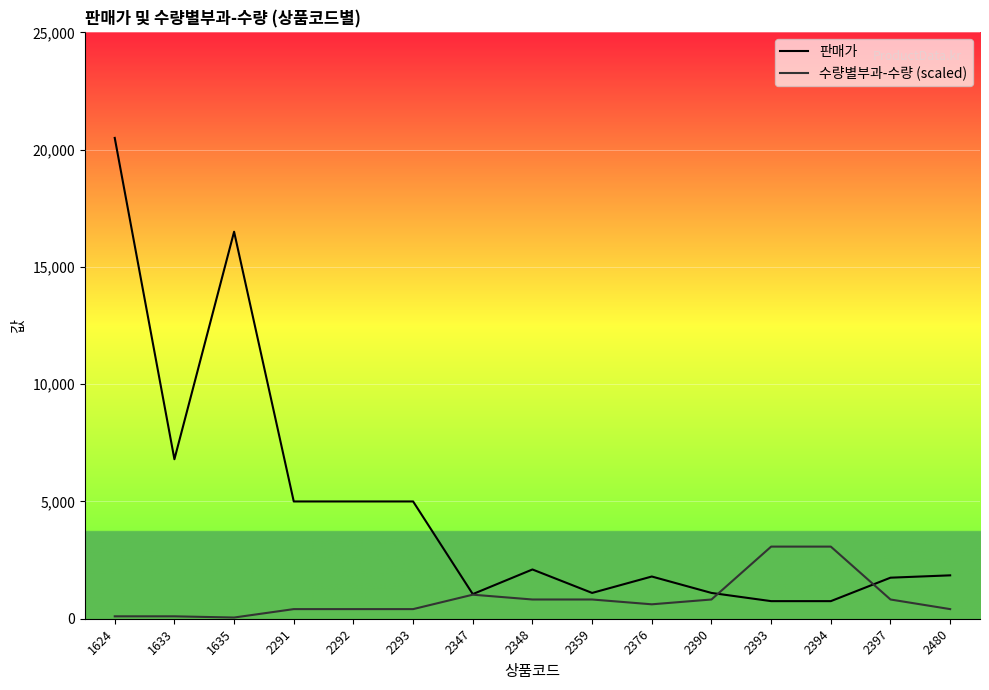

Reading left to right, transcribe all the data shown in this chart.

판매가: 1624=20500.0	1633=6800.0	1635=16500.0	2291=5000.0	2292=5000.0	2293=5000.0	2347=1050.0	2348=2100.0	2359=1100.0	2376=1800.0	2390=1100.0	2393=750.0	2394=750.0	2397=1750.0	2480=1850.0
수량별부과-수량 (scaled): 1624=102.5	1633=102.5	1635=51.2	2291=410.0	2292=410.0	2293=410.0	2347=1025.0	2348=820.0	2359=820.0	2376=615.0	2390=820.0	2393=3075.0	2394=3075.0	2397=820.0	2480=410.0